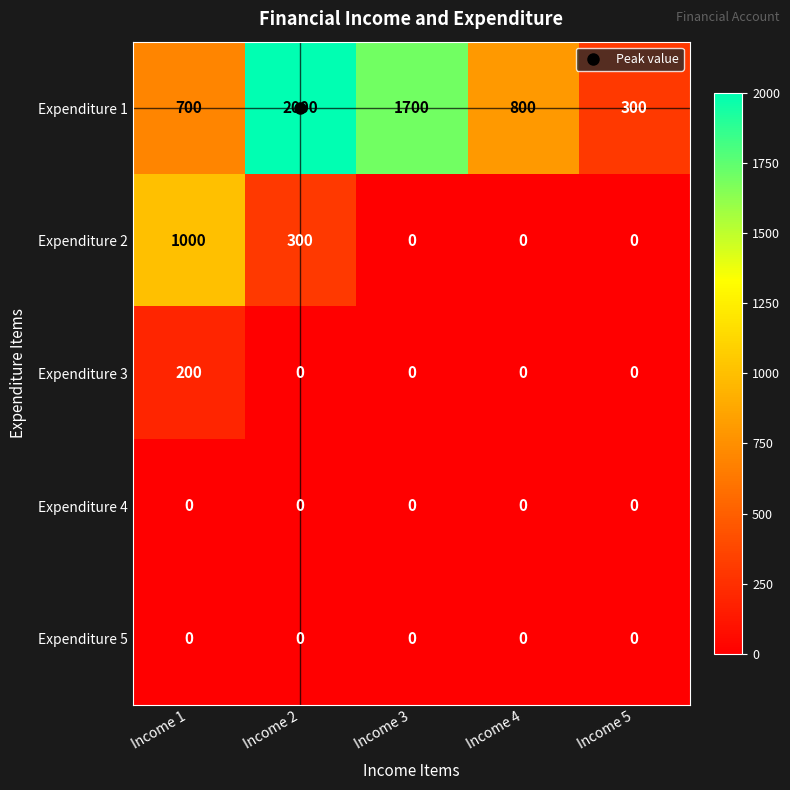

What is the greatest value displayed?

2000